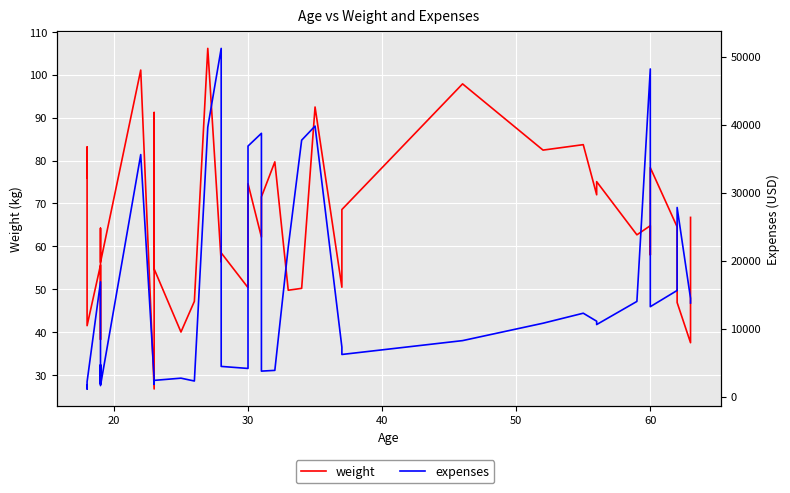

Which series has the largest range (max minus min)?

expenses